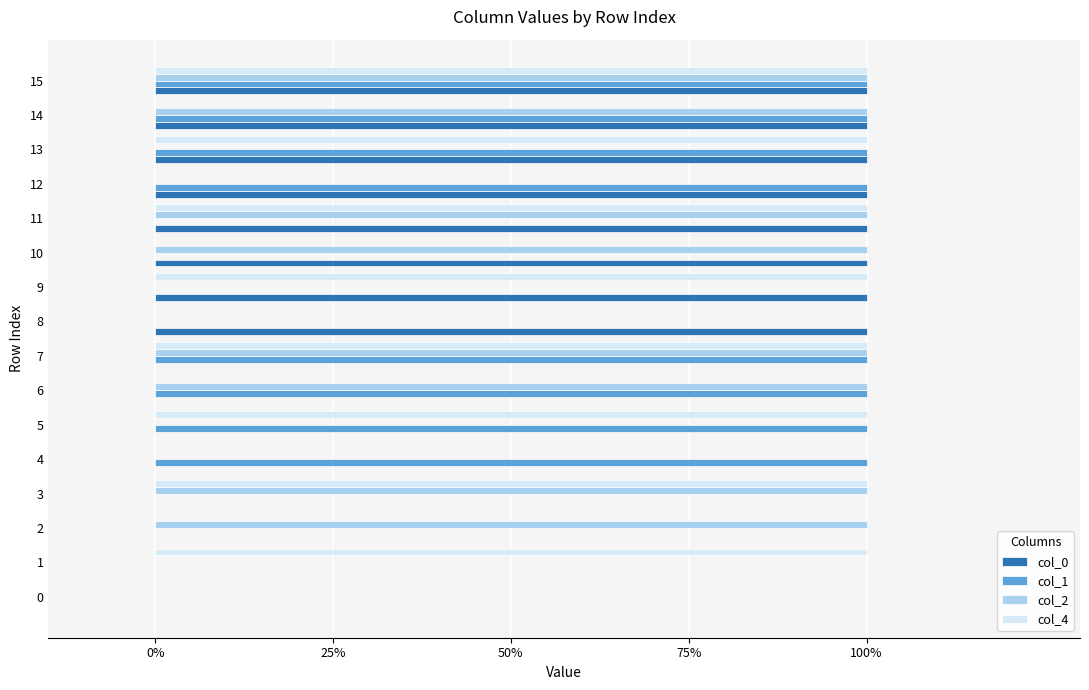

At how many categories does at least one series exceed 0?

15